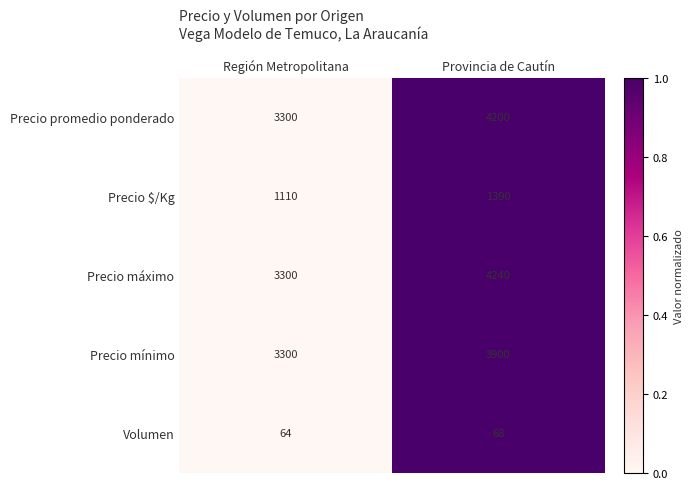

List the series in order of their peak value, lowest first.

Volumen, Precio $/Kg, Precio mínimo, Precio promedio ponderado, Precio máximo